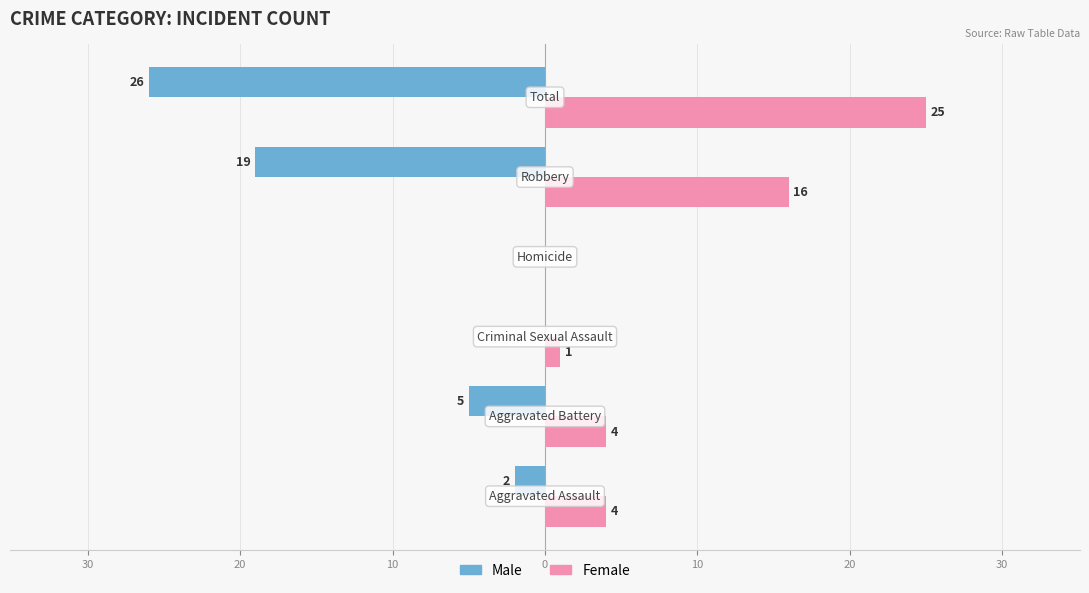

Reading left to right, transcribe all the data shown in this chart.

Male: 40=-2	30=-5	20=0	10=0	0=-19	10=-26
Female: 40=4	30=4	20=1	10=0	0=16	10=25